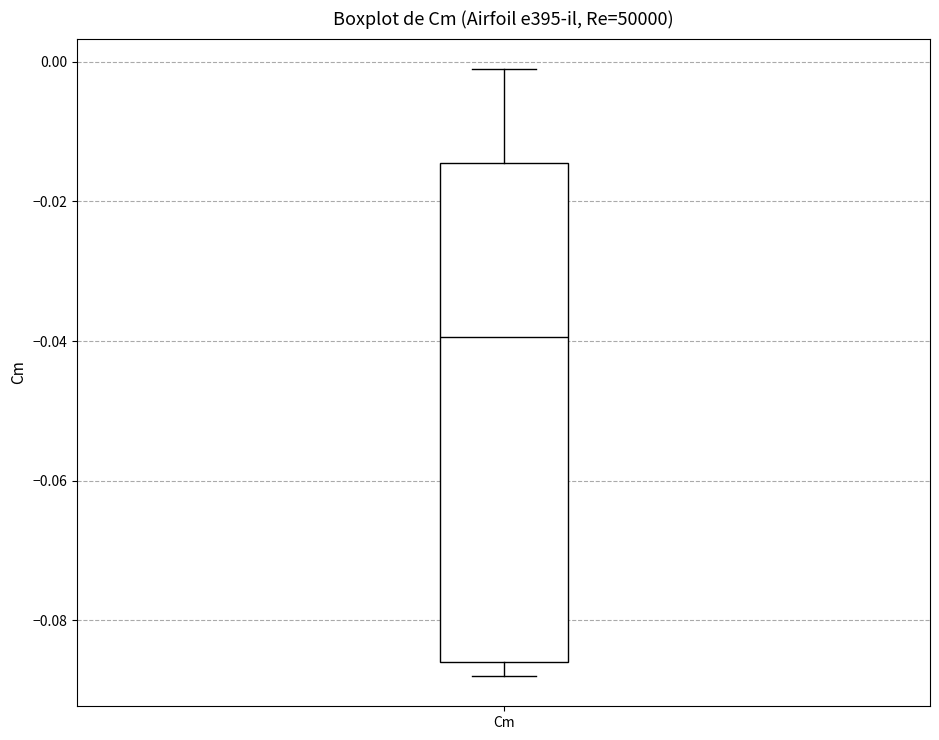

Read this box plot against the y-axis: the position of the median line, the range covered by the box, and the ends of both whiskers. The values are not printed on the chart, so give them approximately, as read against the axis.

median -0.040, box -0.086 to -0.014, whiskers -0.088 to 0.000